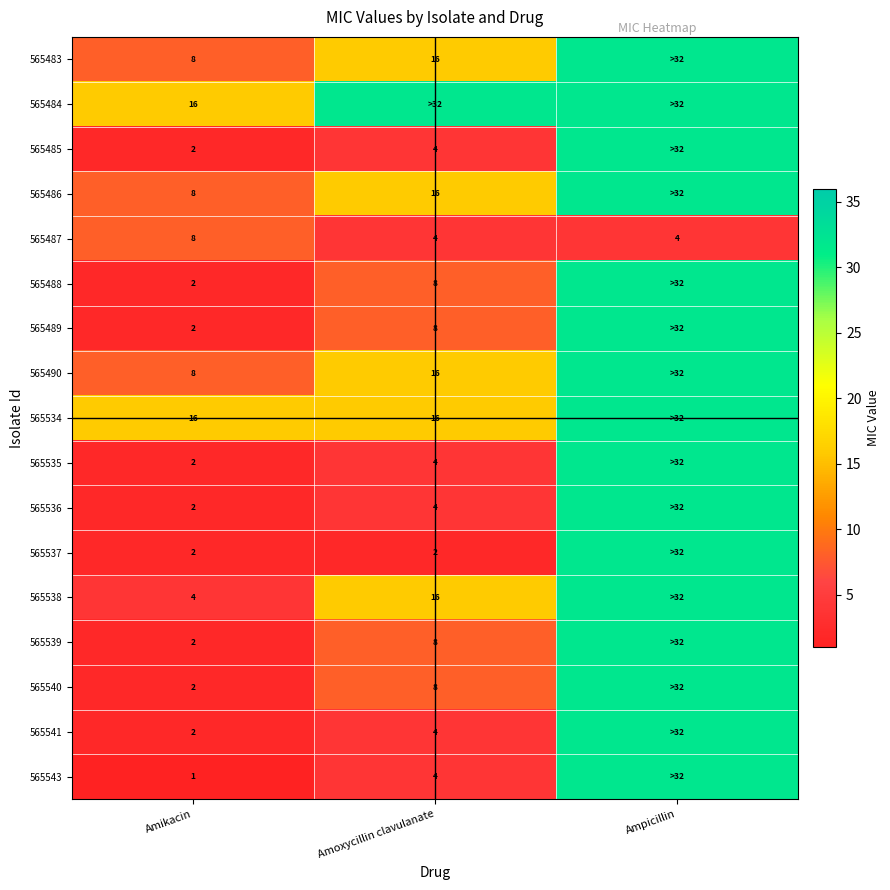

What is the lowest value of the 565487 series?

4